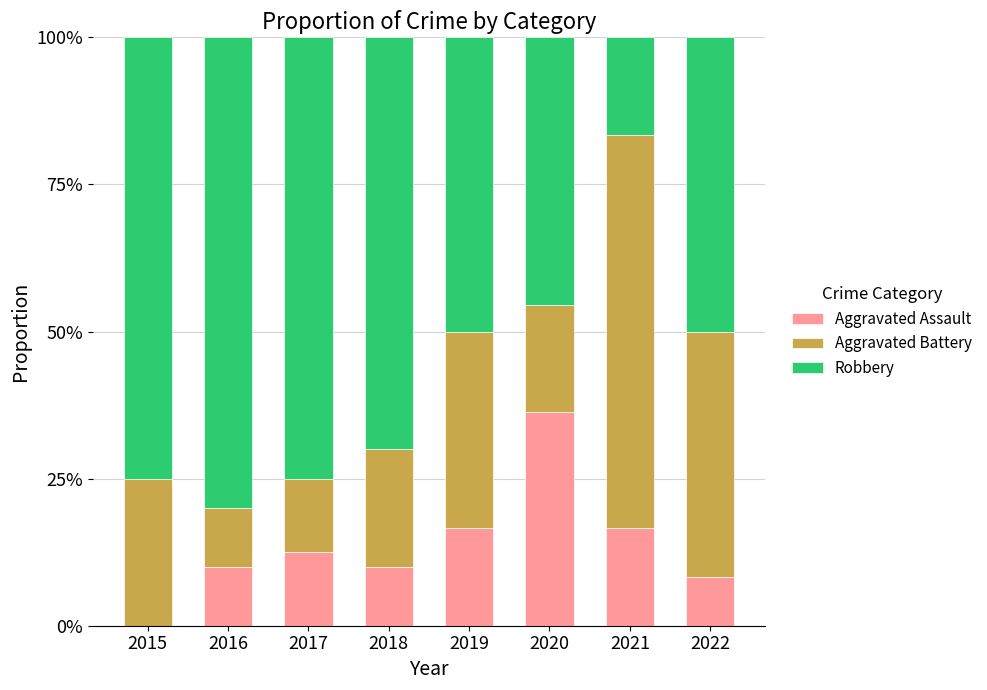

Where is Robbery nearest to the value 0?

2021